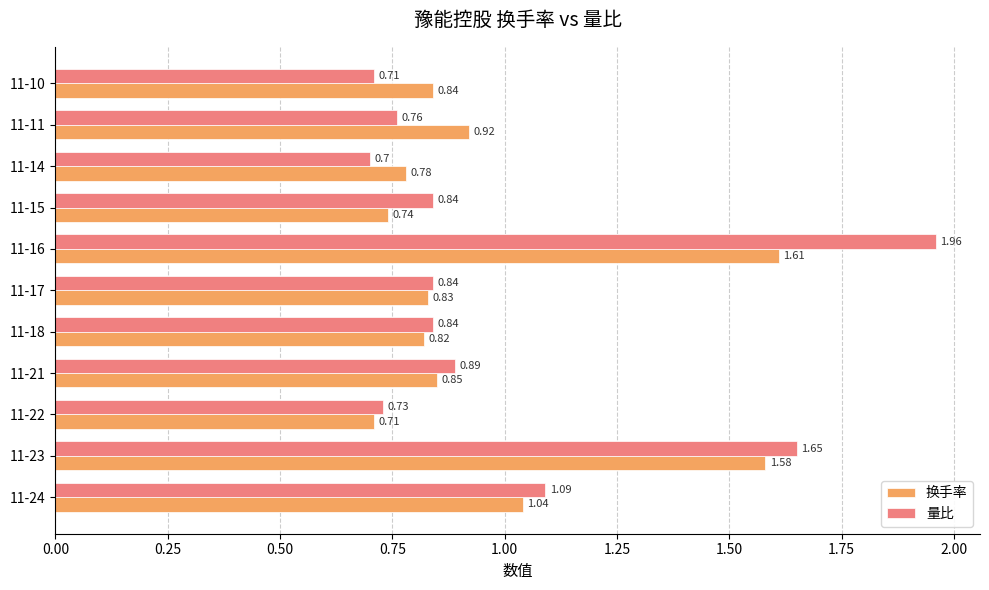

Between 11-24 and 11-21, which series saw the biggest shift?

量比